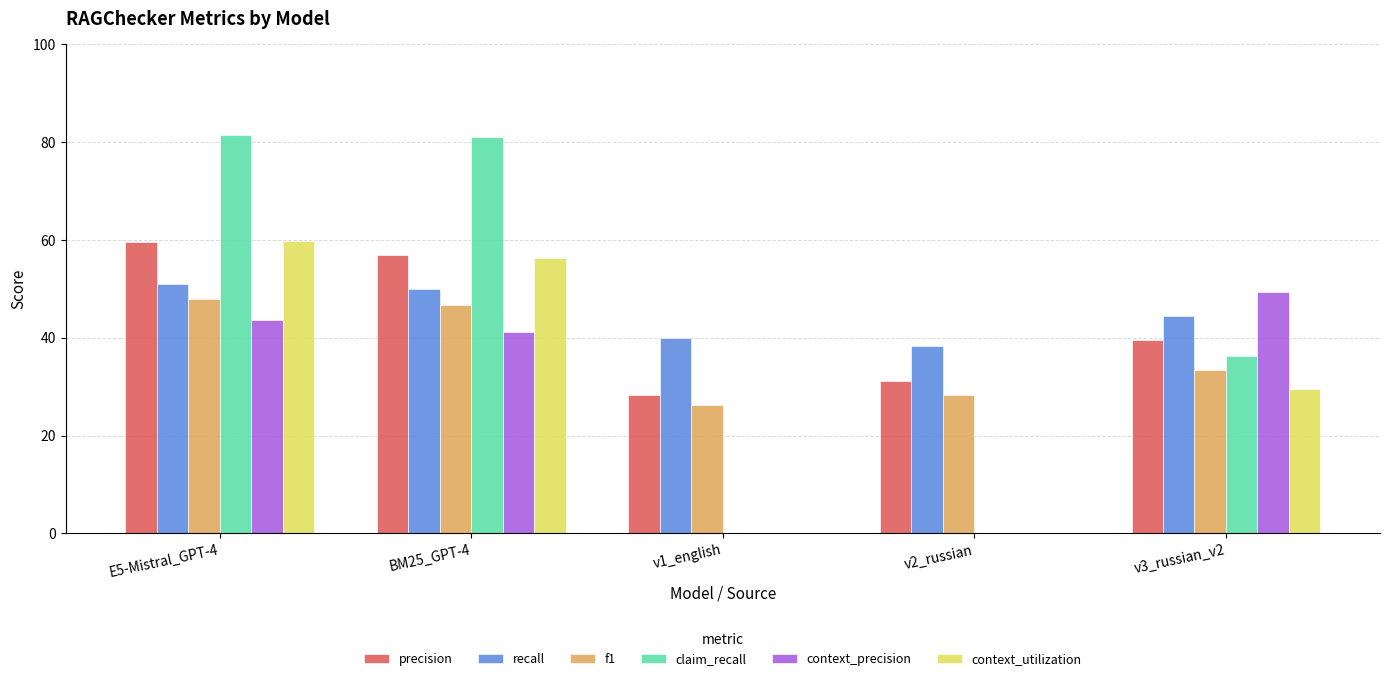

What is the difference between the precision values at v3_russian_v2 and v2_russian?

8.4